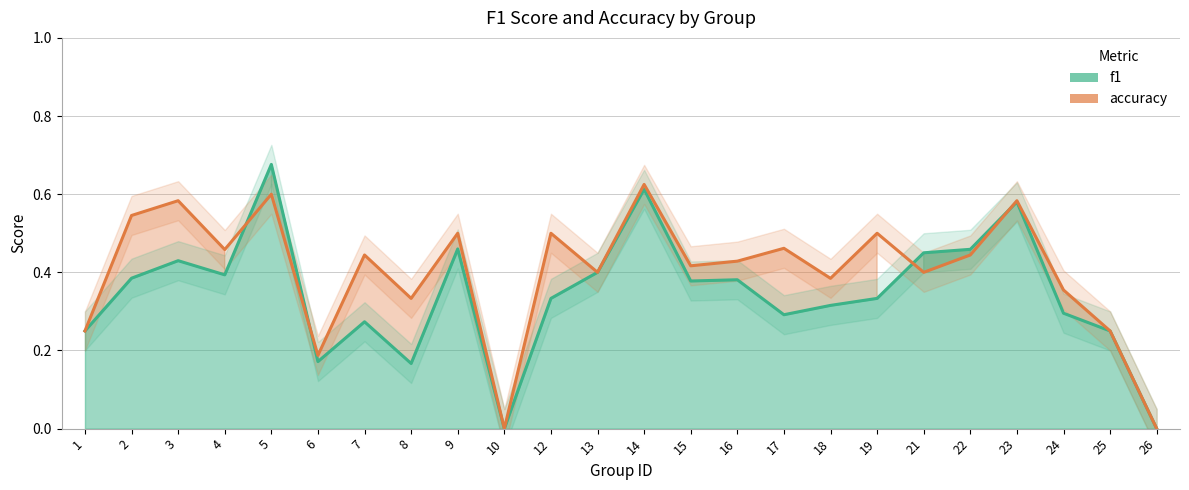

Rank the categories by f1 value from lowest to highest.

10, 26, 8, 6, 1, 25, 7, 17, 24, 18, 12, 19, 15, 16, 2, 4, 13, 3, 21, 22, 9, 23, 14, 5